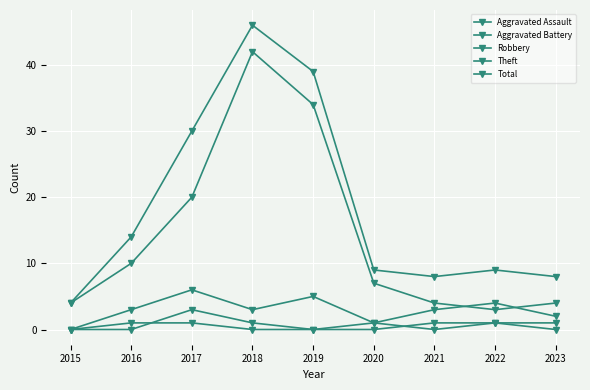

True or false: Theft and Total intersect in this chart.

False